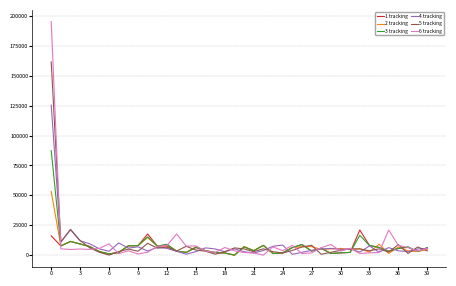

Rank the series by their maximum value, from highest to lowest.

6 tracking, 5 tracking, 4 tracking, 3 tracking, 2 tracking, 1 tracking